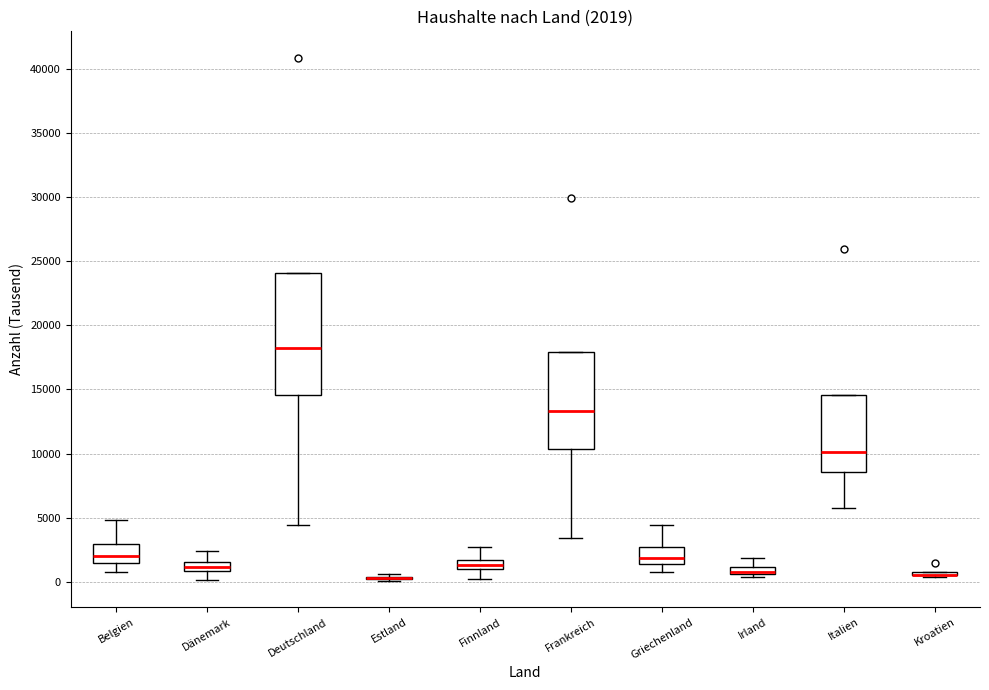

Comparing the boxes themselves (not the whiskers), which one is the tallest?

Deutschland